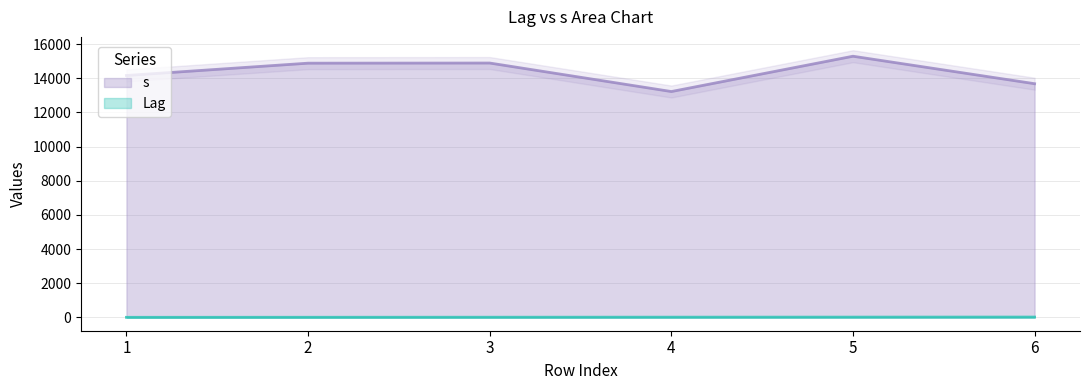

Which series has the largest range (max minus min)?

s